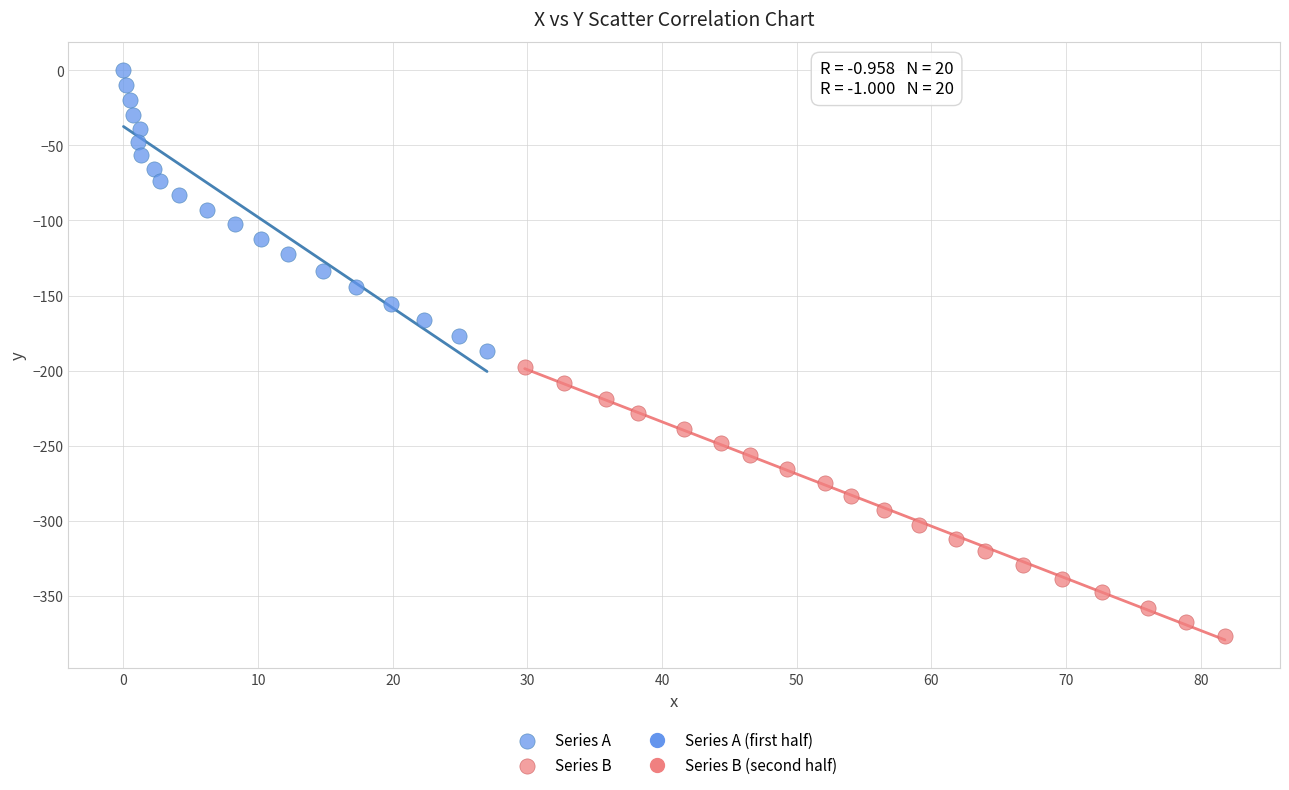

Which series has the largest Y range (max minus min)?

Series A